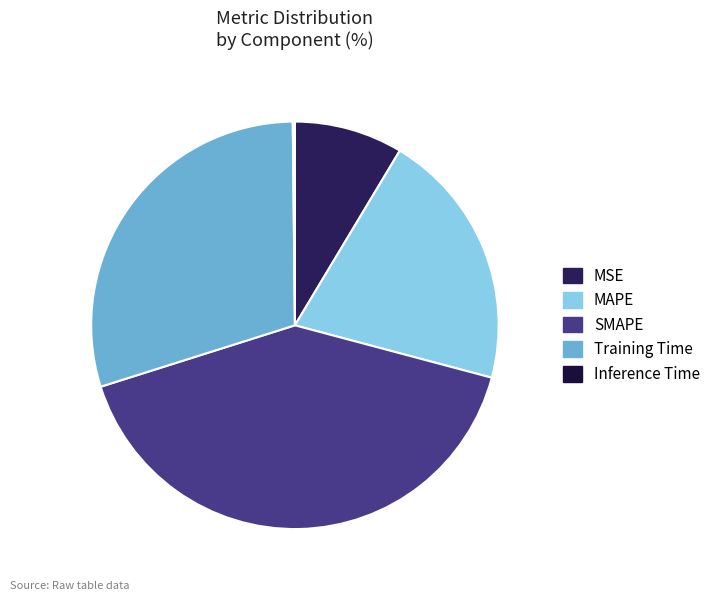

Does any single category account for the majority?

No